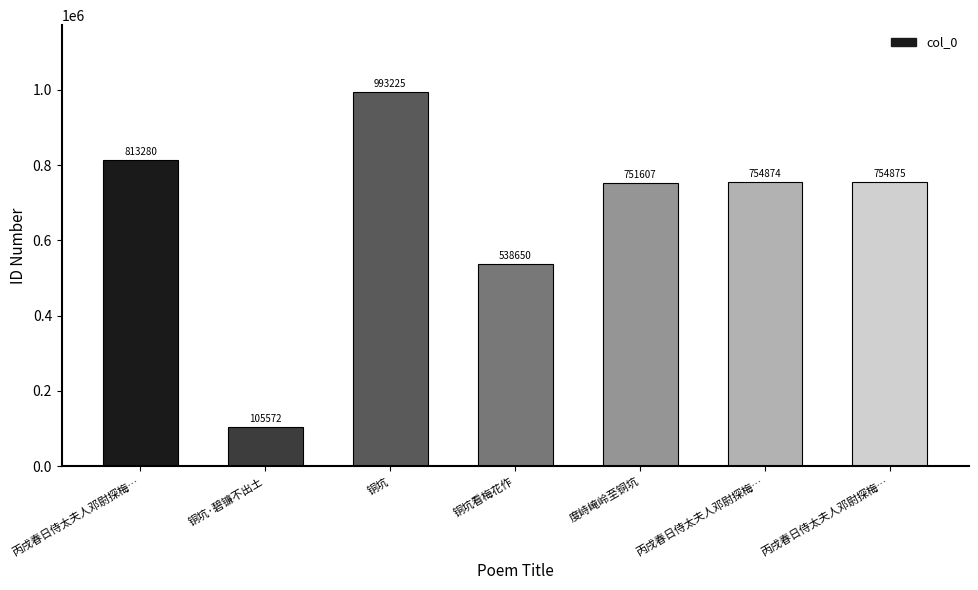

List the labels in order of value, largest first.

铜坑, 丙戌春日侍太夫人邓尉探梅…, 丙戌春日侍太夫人邓尉探梅…, 丙戌春日侍太夫人邓尉探梅…, 度峙崦岭至铜坑, 铜坑看梅花作, 铜坑·碧镰不出土